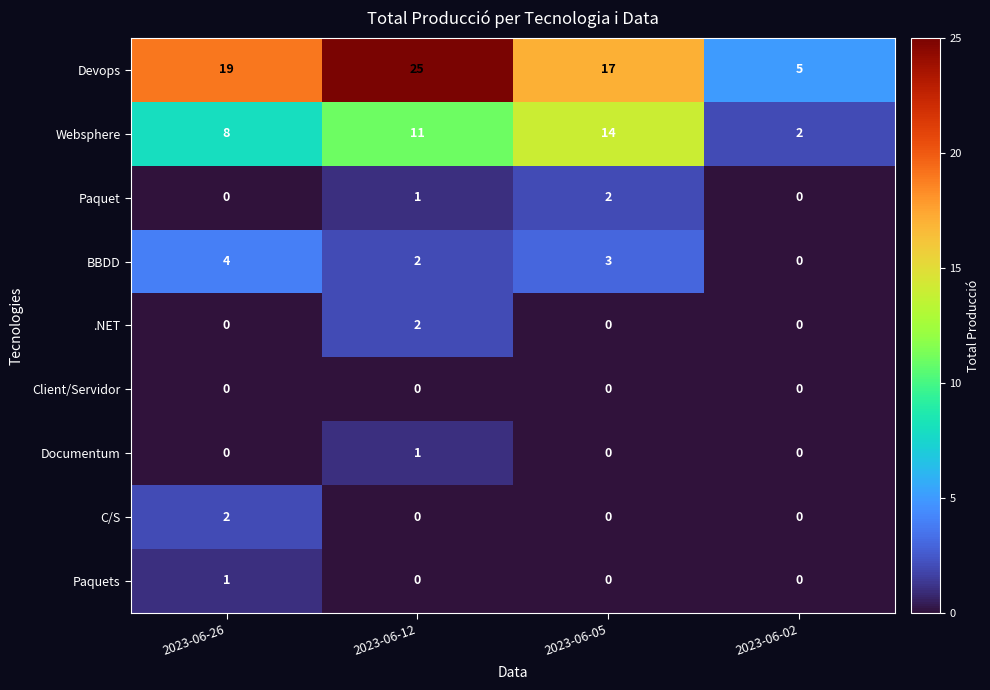

At how many categories does at least one series exceed 1?

4